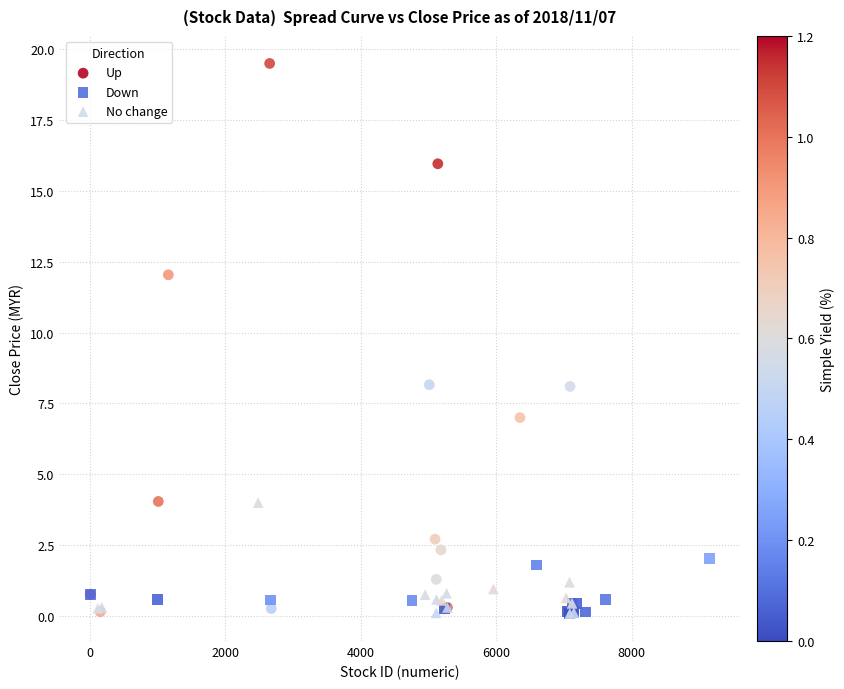

What are all the series names shown in the legend?

Up, Down, No change